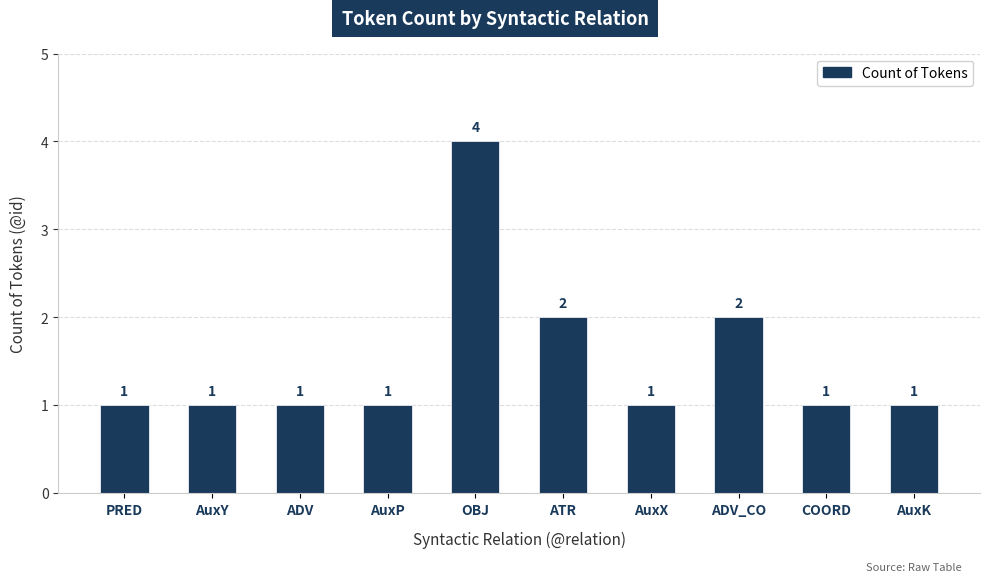

What is the change in value from ATR to COORD?

-1